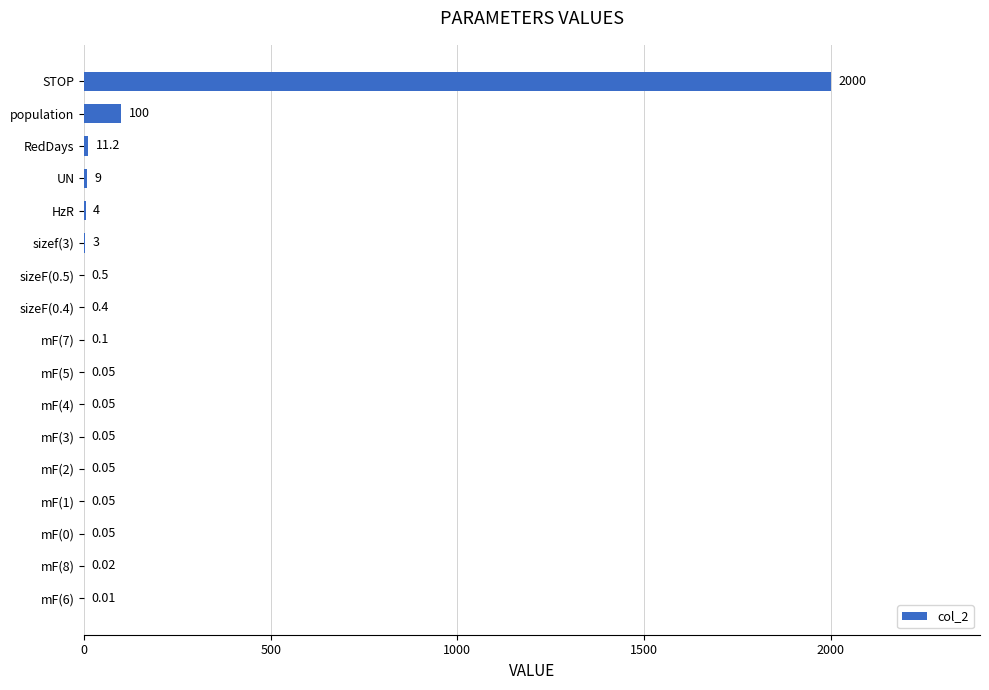

Are the bars horizontal?

Yes